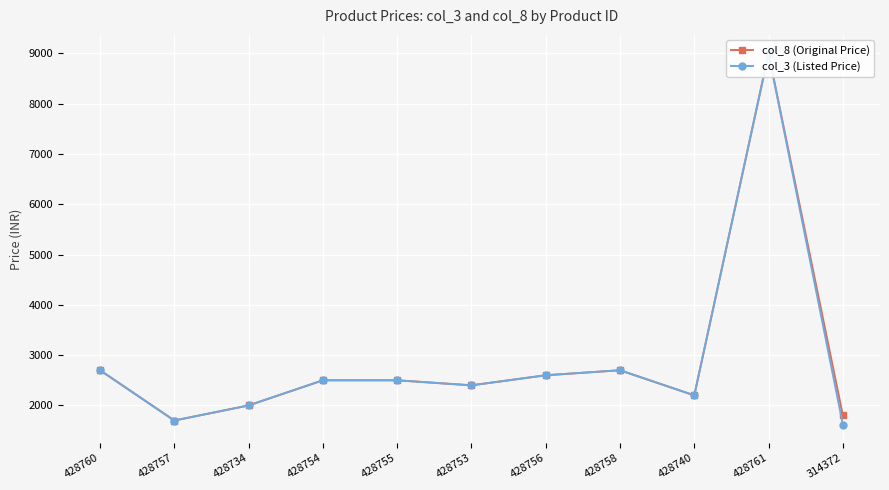

Reading left to right, extract all data points from this chart.

col_8 (Original Price): 2699	1699	1999	2499	2499	2399	2599	2699	2199	8999	1800
col_3 (Listed Price): 2699	1699	1999	2499	2499	2399	2599	2699	2199	8999	1620